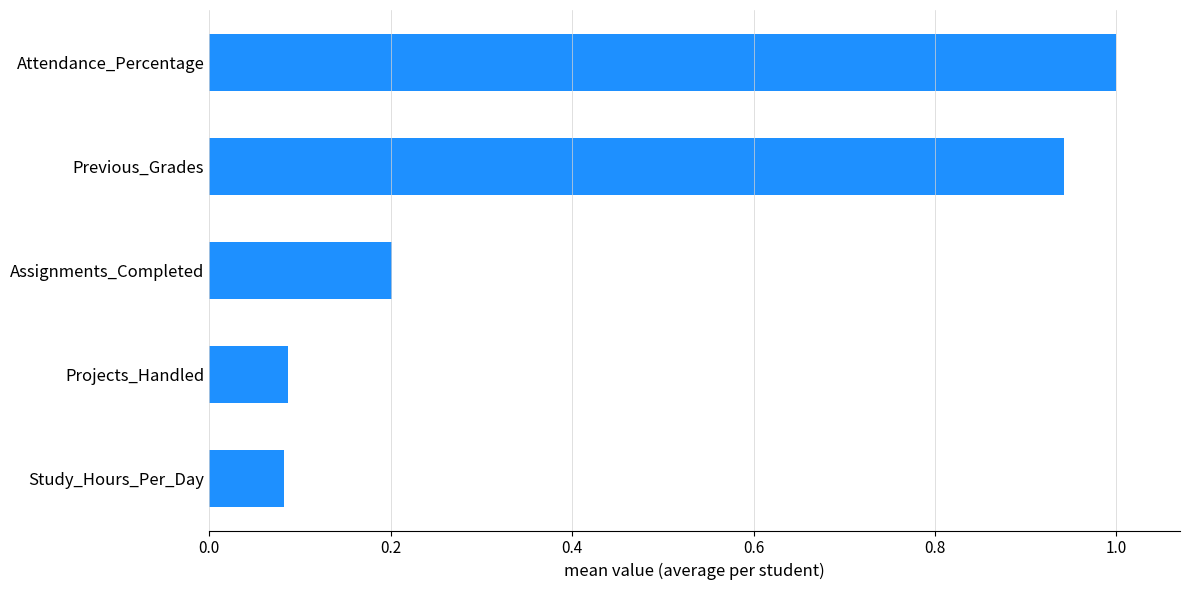

Count the number of data series in this chart.

1